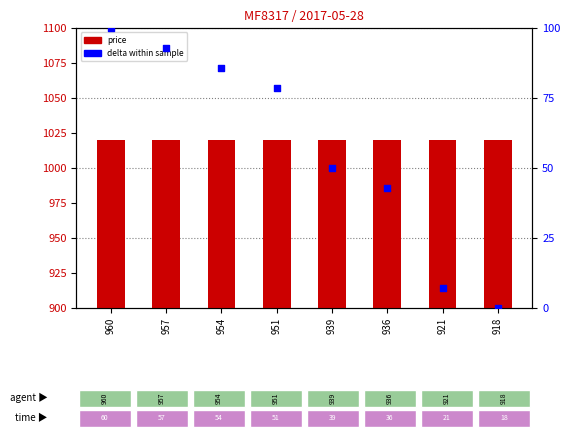

Which series has the widest spread of Y values?

delta (normalized)